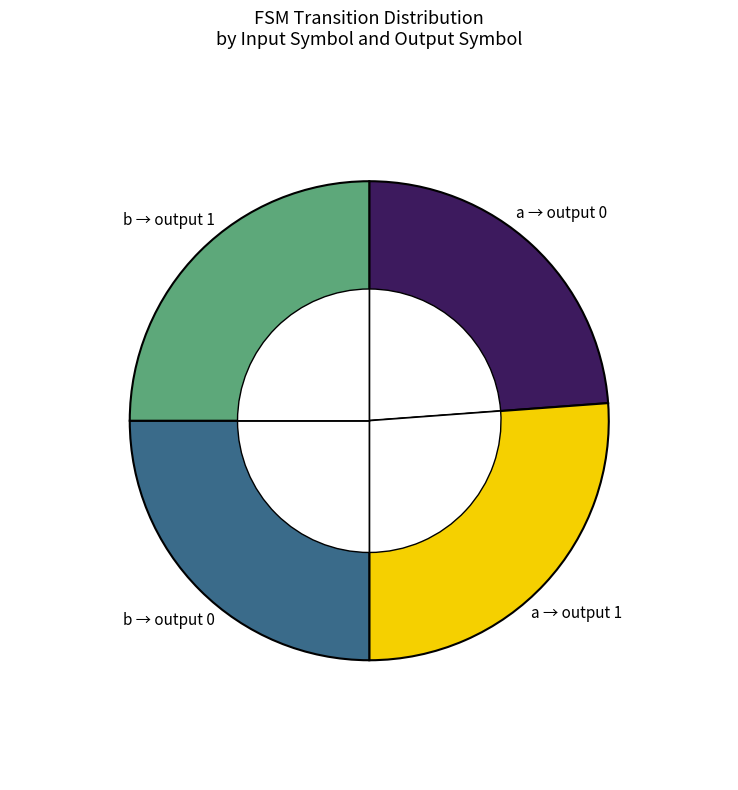

To the nearest percent, what percentage of the pie is input_symbol_b?

47%